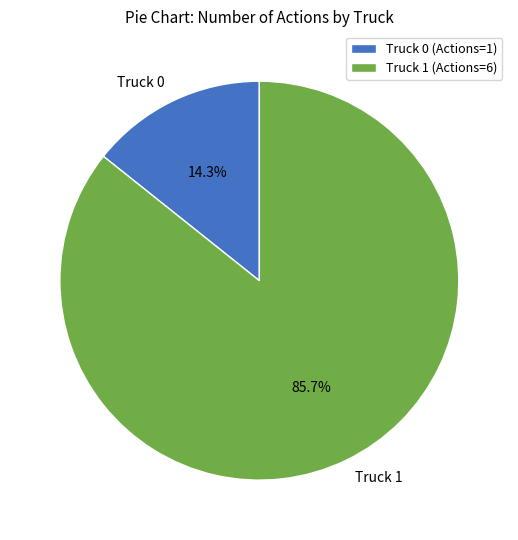

What percentage do Truck 1 and Truck 0 together represent?

100.0%